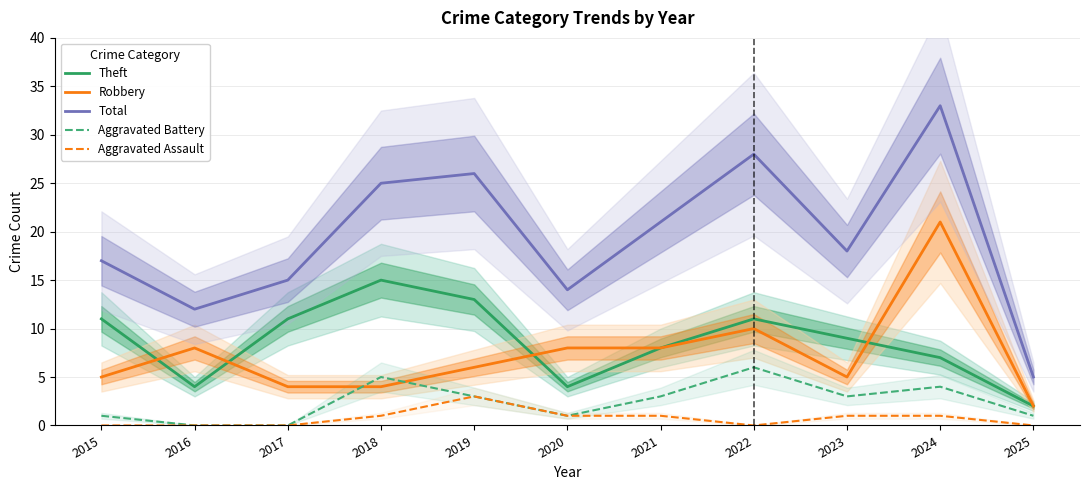

Is it true that Aggravated Assault equals 0 at 2016?

True